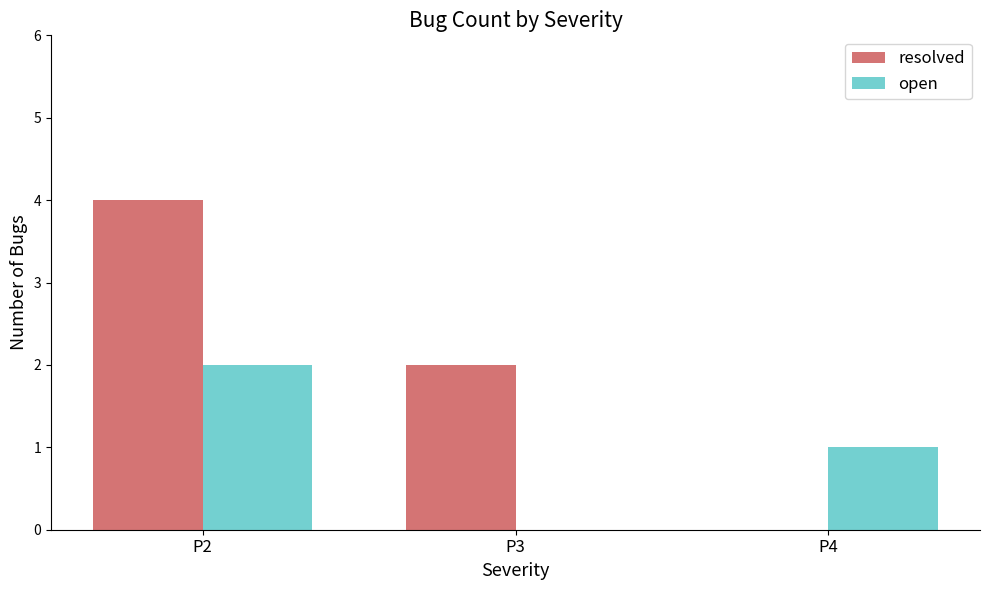

Reading left to right, what are all the values shown in this chart?

resolved: 4	2	0
open: 2	0	1